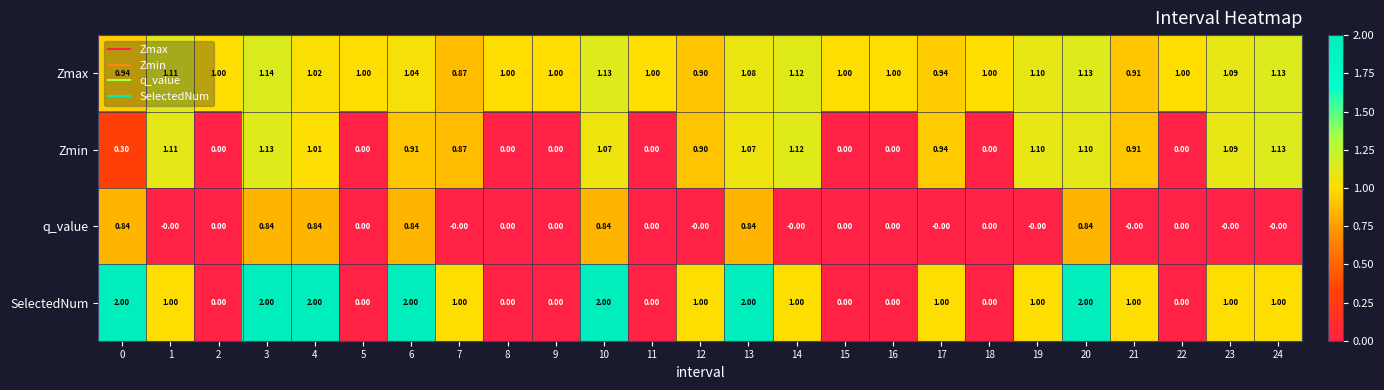

At which category is the sum across all series the highest?

3